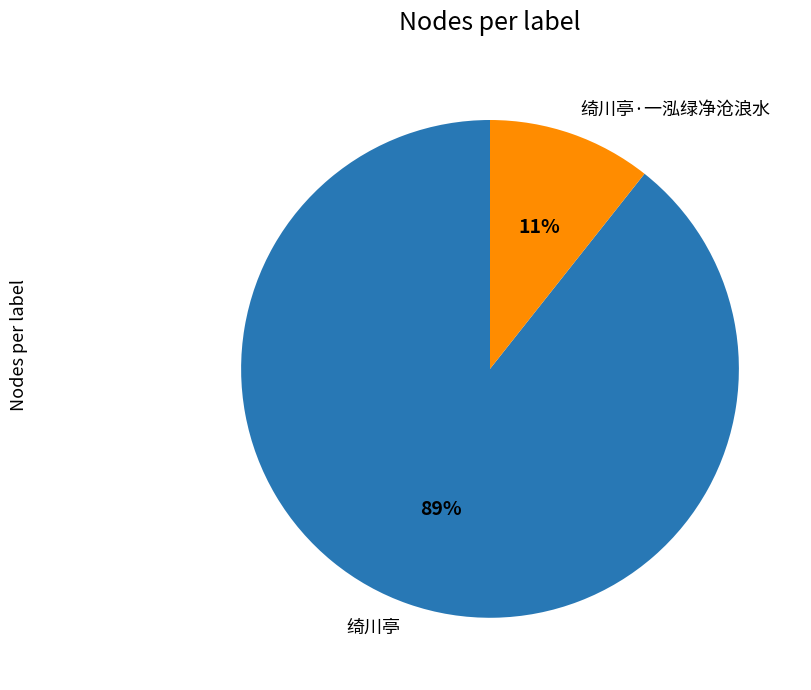

What percentage is the 绮川亭·一泓绿净沧浪水 slice, to the nearest percent?

11%